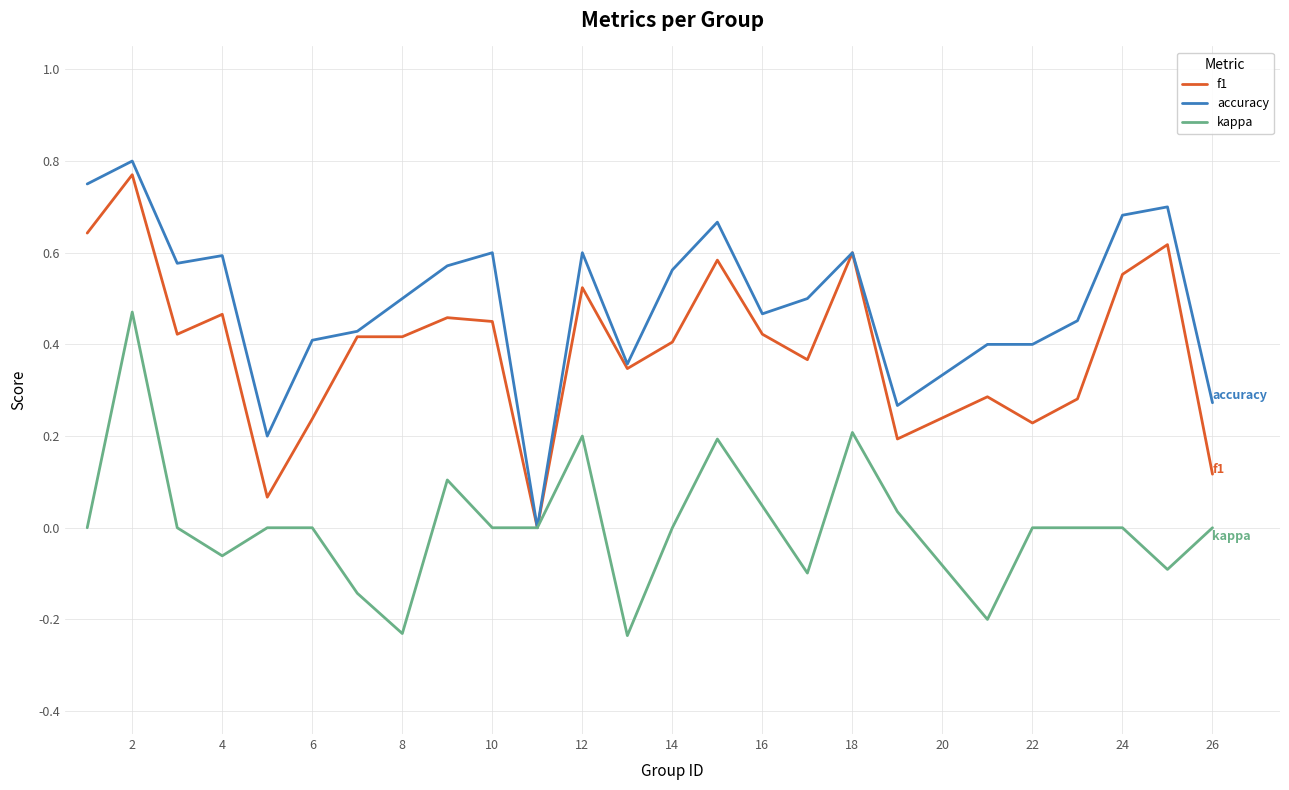

Which series has the largest total across all categories?

accuracy